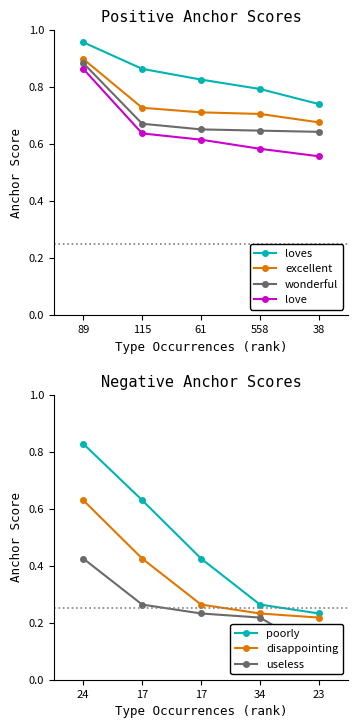

True or false: excellent and wonderful cross at least once.

False